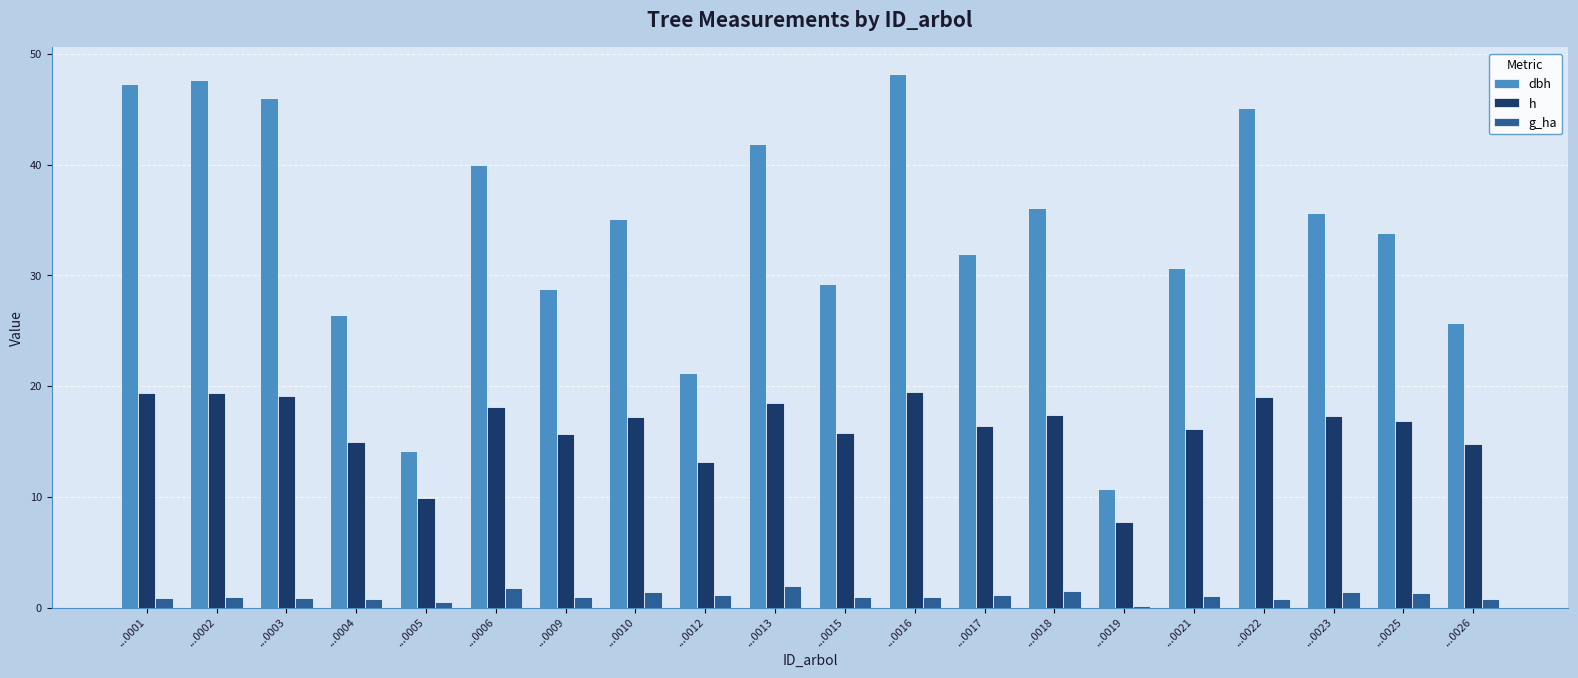

How many groups of bars are there?

20